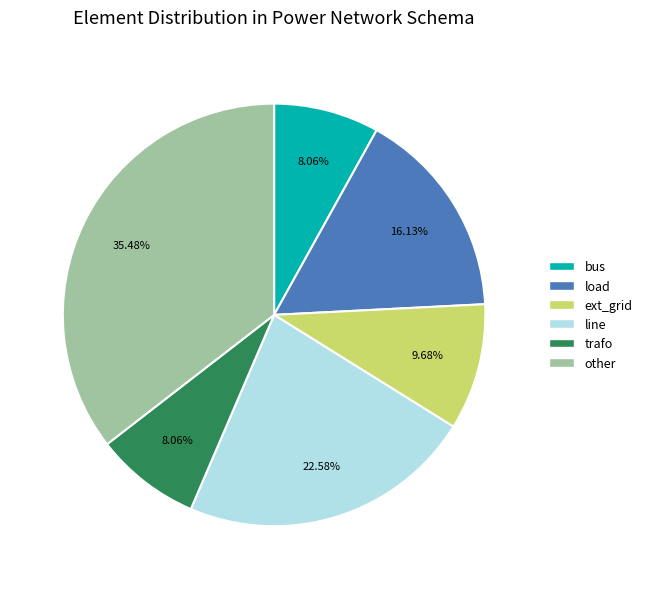

Is line the majority of the pie?

No